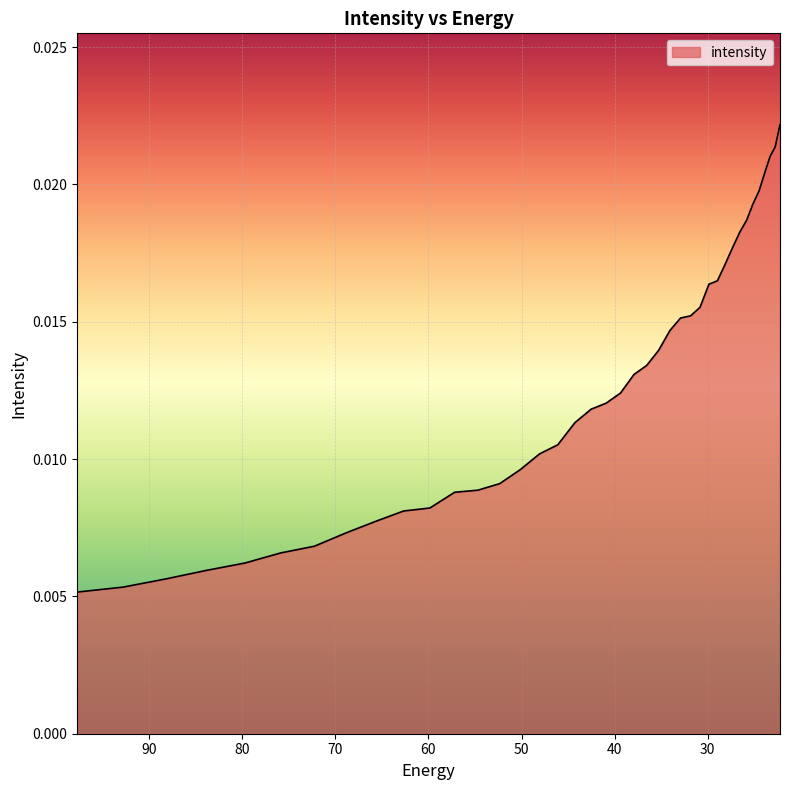

List the labels in order of value, smallest first.

97.76732, 92.828835, 88.18945, 83.8307, 79.735245, 75.88682, 72.27017, 68.87099, 65.67586, 62.672165, 59.848106, 57.19261, 54.69525, 52.346306, 50.136597, 48.057564, 46.10113, 44.25976, 42.52636, 40.894283, 39.357292, 37.909534, 36.545517, 35.260098, 34.04844, 32.906017, 31.828575, 30.812122, 29.85292, 28.947456, 28.092442, 27.284779, 26.521572, 25.800108, 25.117828, 24.472345, 23.861408, 23.282911, 22.734882, 22.215462